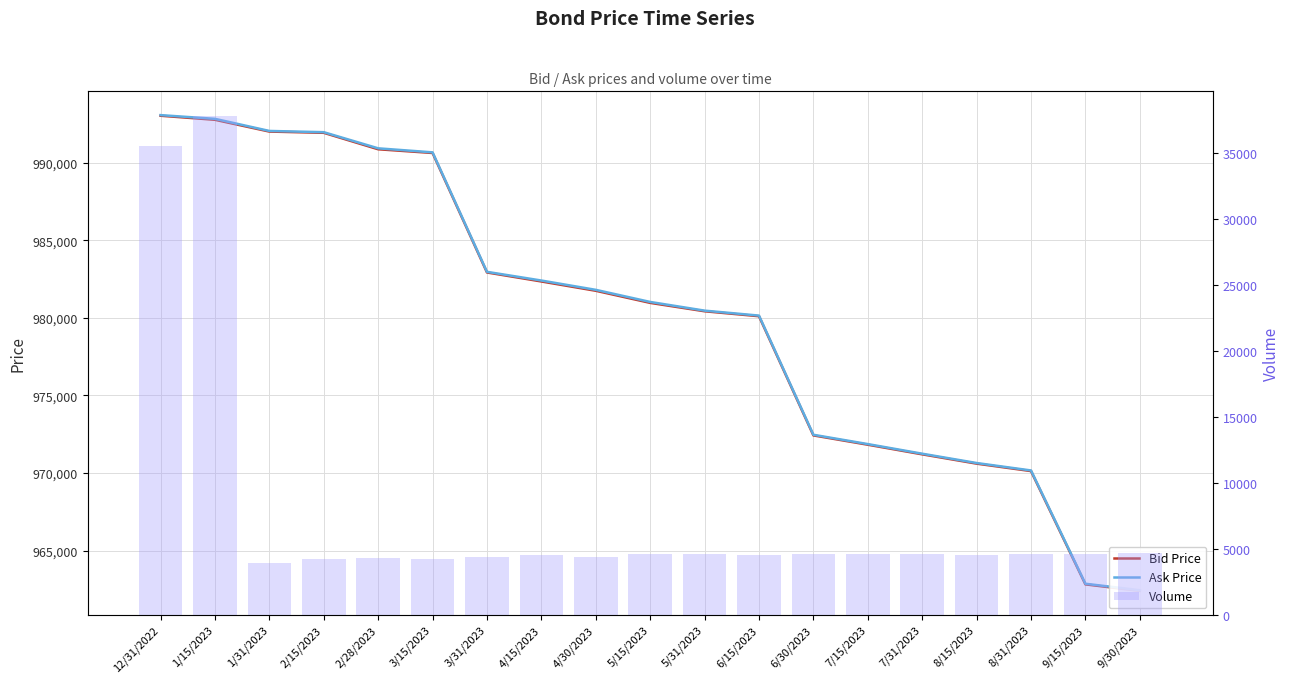

Which series has the largest total across all categories?

Ask Price